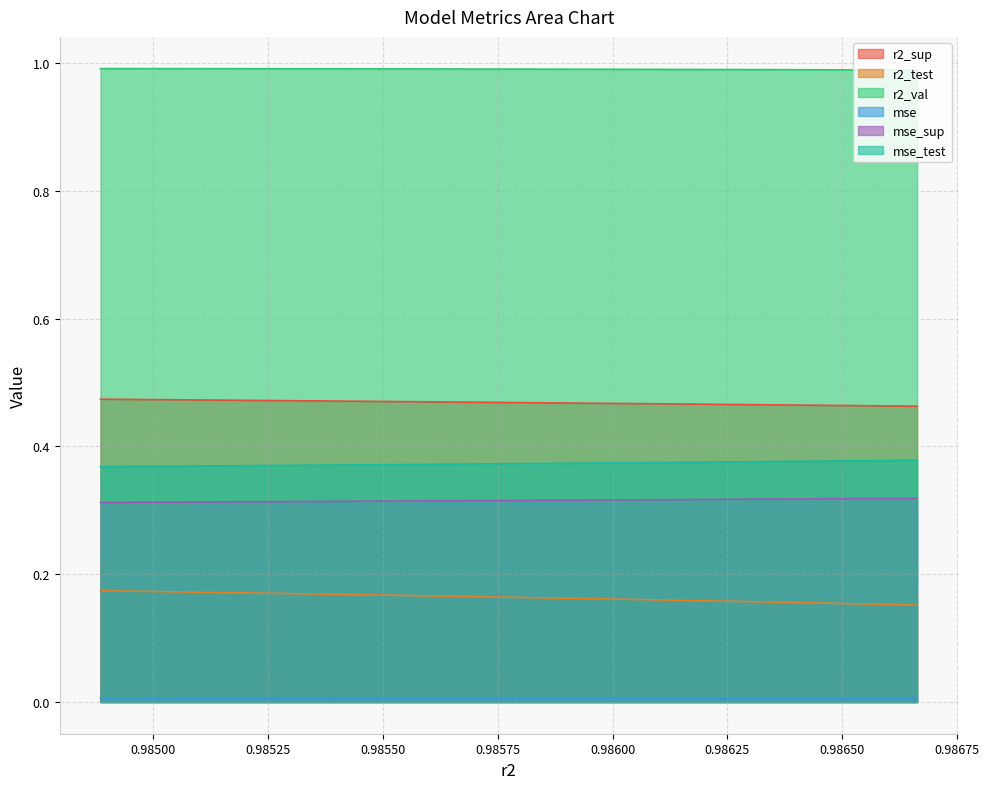

Reading left to right, transcribe all the data shown in this chart.

r2_sup: 0.9848862978830332=0.5	0.985125019237403=0.5	0.9853485691939589=0.5	0.9855637631983586=0.5	0.9857705845165164=0.5	0.9859654409385616=0.5	0.986153382536594=0.5	0.9863296447446486=0.5	0.9864998130286714=0.5	0.9866623953561615=0.5
r2_test: 0.9848862978830332=0.2	0.985125019237403=0.2	0.9853485691939589=0.2	0.9855637631983586=0.2	0.9857705845165164=0.2	0.9859654409385616=0.2	0.986153382536594=0.2	0.9863296447446486=0.2	0.9864998130286714=0.2	0.9866623953561615=0.2
r2_val: 0.9848862978830332=1.0	0.985125019237403=1.0	0.9853485691939589=1.0	0.9855637631983586=1.0	0.9857705845165164=1.0	0.9859654409385616=1.0	0.986153382536594=1.0	0.9863296447446486=1.0	0.9864998130286714=1.0	0.9866623953561615=1.0
mse: 0.9848862978830332=0.0	0.985125019237403=0.0	0.9853485691939589=0.0	0.9855637631983586=0.0	0.9857705845165164=0.0	0.9859654409385616=0.0	0.986153382536594=0.0	0.9863296447446486=0.0	0.9864998130286714=0.0	0.9866623953561615=0.0
mse_sup: 0.9848862978830332=0.3	0.985125019237403=0.3	0.9853485691939589=0.3	0.9855637631983586=0.3	0.9857705845165164=0.3	0.9859654409385616=0.3	0.986153382536594=0.3	0.9863296447446486=0.3	0.9864998130286714=0.3	0.9866623953561615=0.3
mse_test: 0.9848862978830332=0.4	0.985125019237403=0.4	0.9853485691939589=0.4	0.9855637631983586=0.4	0.9857705845165164=0.4	0.9859654409385616=0.4	0.986153382536594=0.4	0.9863296447446486=0.4	0.9864998130286714=0.4	0.9866623953561615=0.4